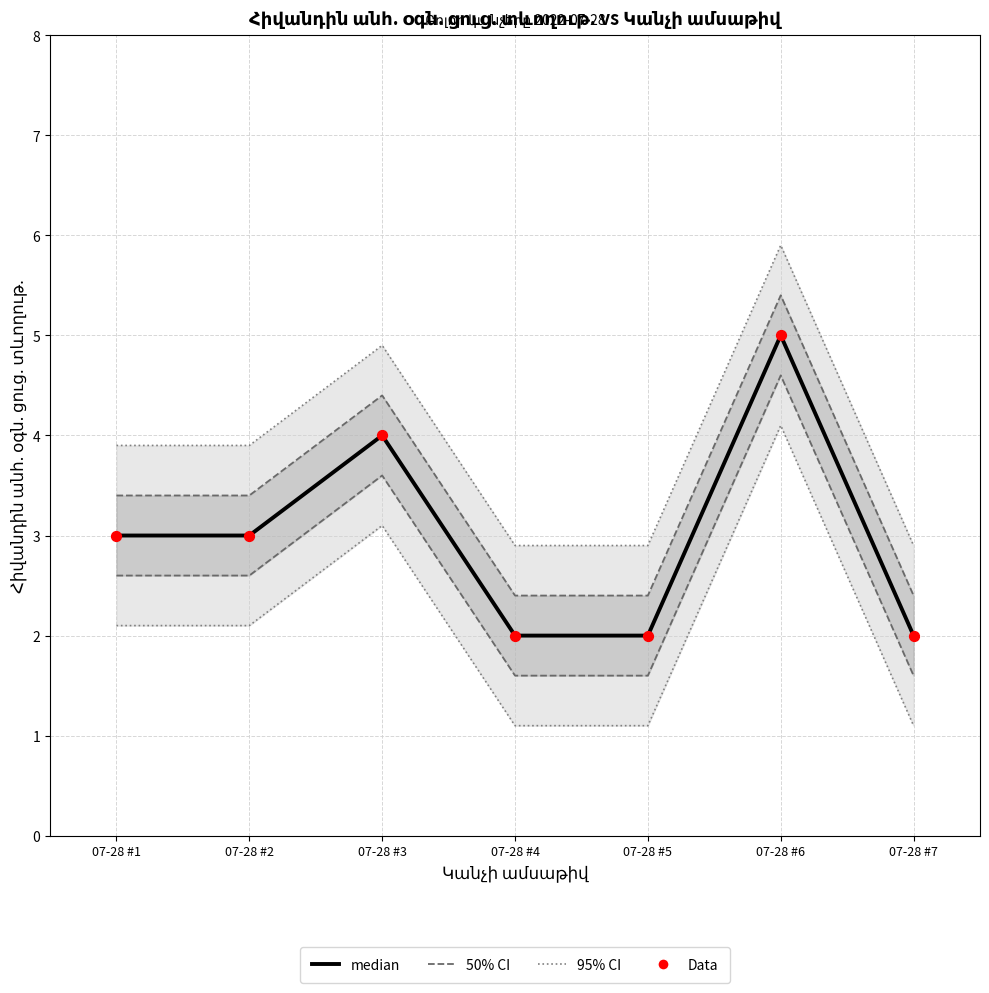

What is the total value across all series at 07-28 #5?

6.7